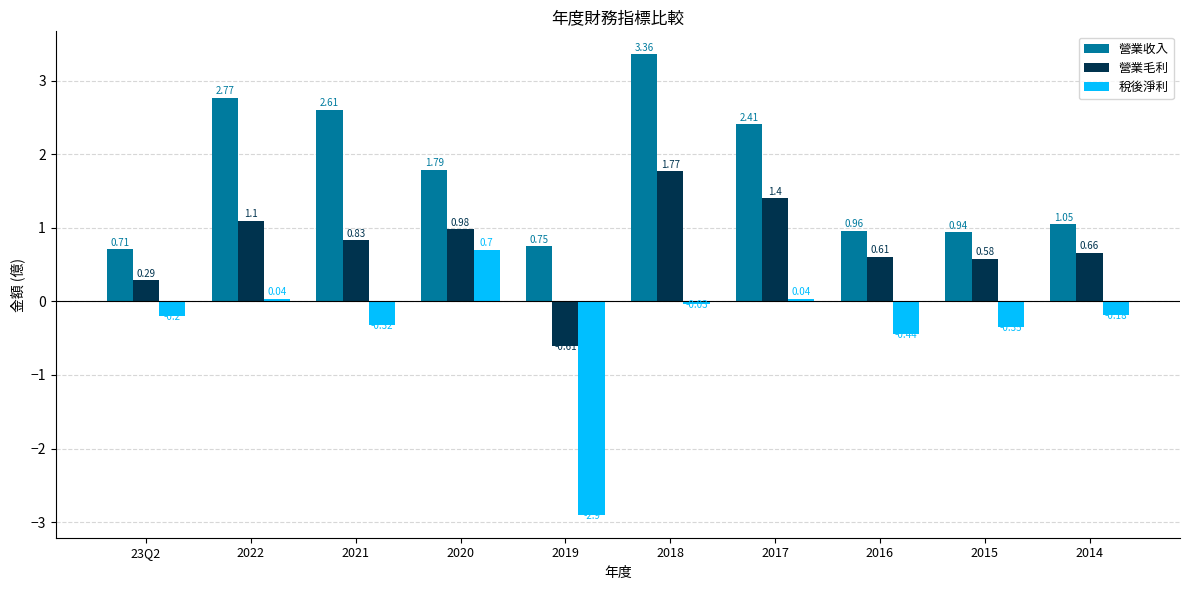

List the series in order of their overall mean, highest first.

營業收入, 營業毛利, 稅後淨利